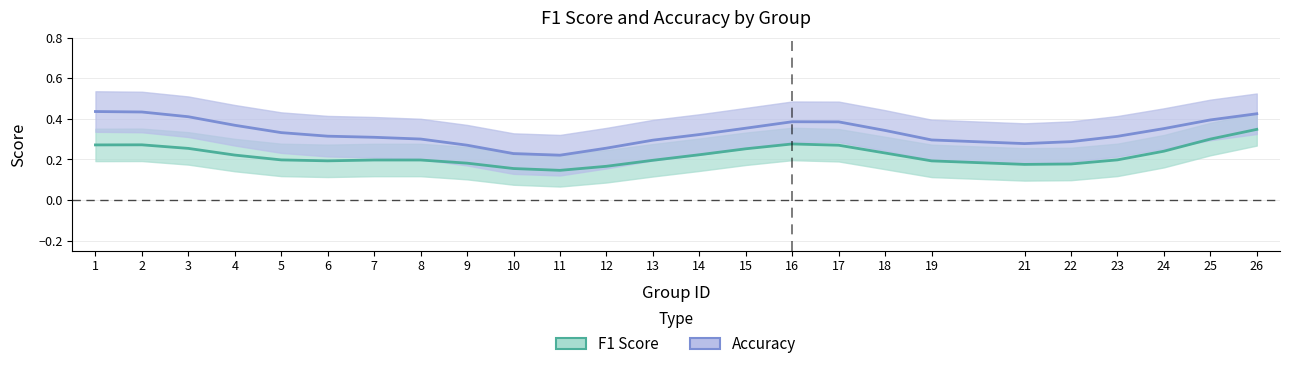

The Accuracy series shows 0.6 at 16. True or false?

False